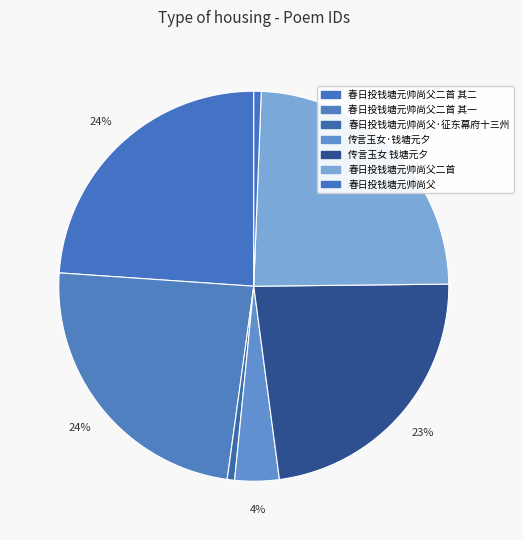

How much of the chart is everything except 传言玉女·钱塘元夕?

96.3%